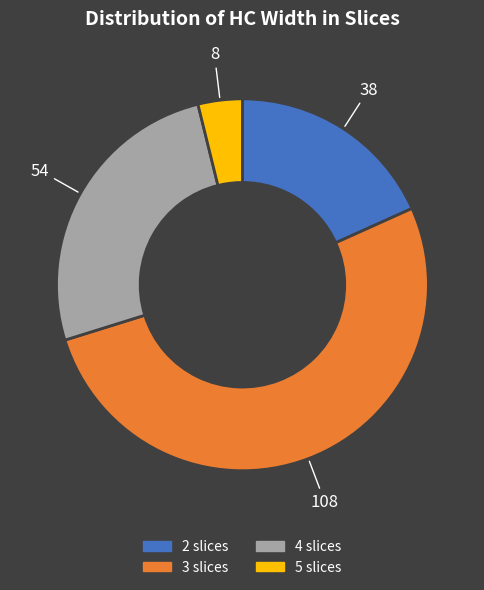

Does any single category account for the majority?

Yes